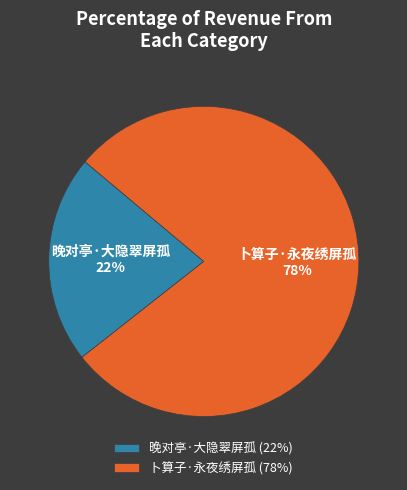

Is there a majority slice in this chart?

Yes